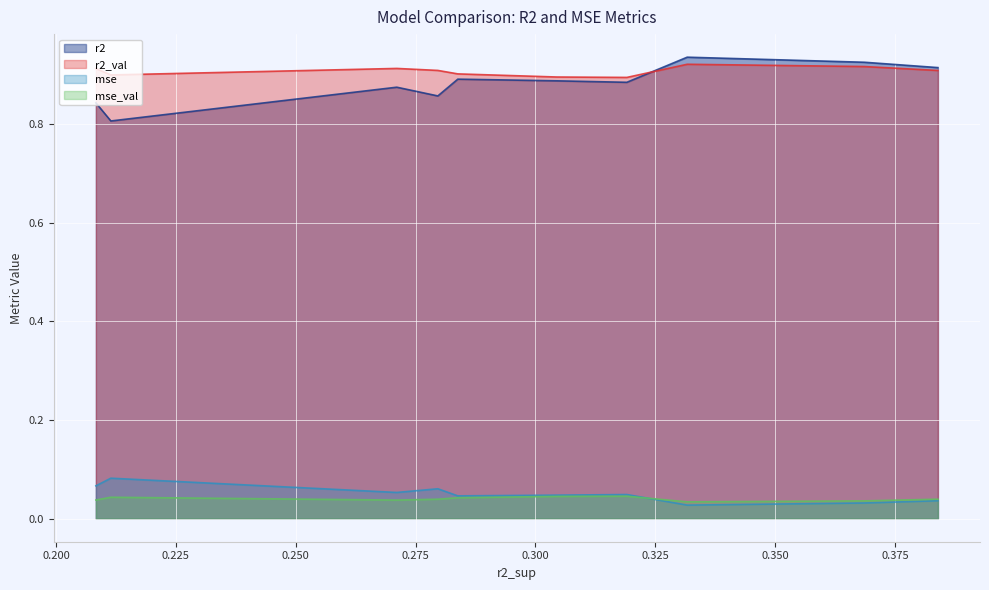

Does the chart display data point markers on the line(s)?

No